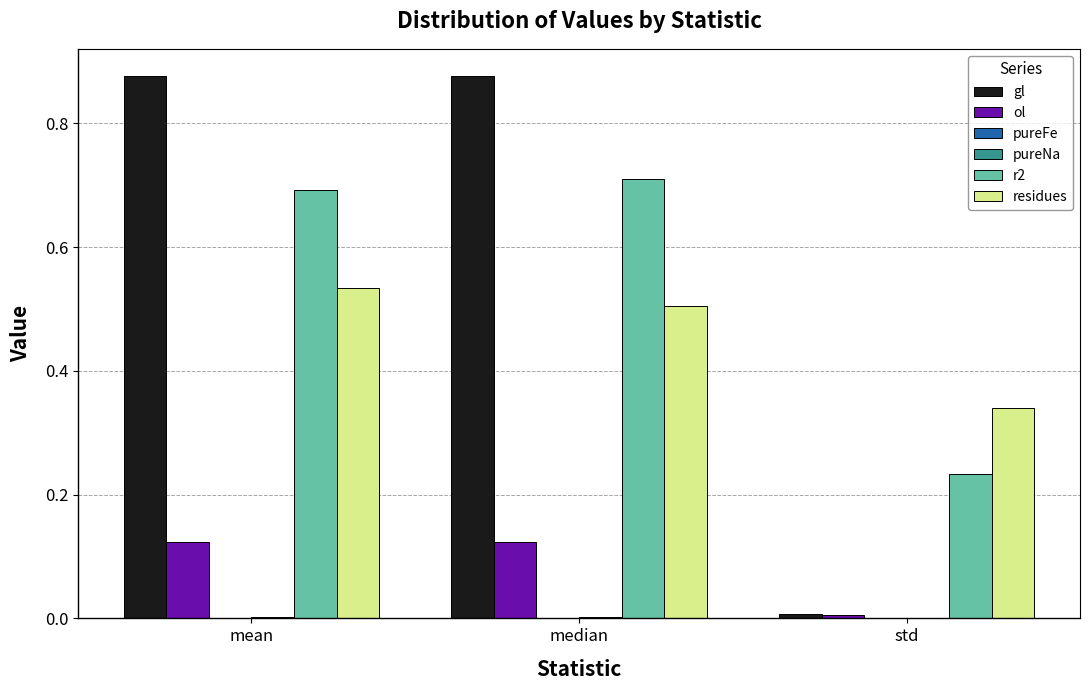

The value of residues at median is 0.5. True or false?

True